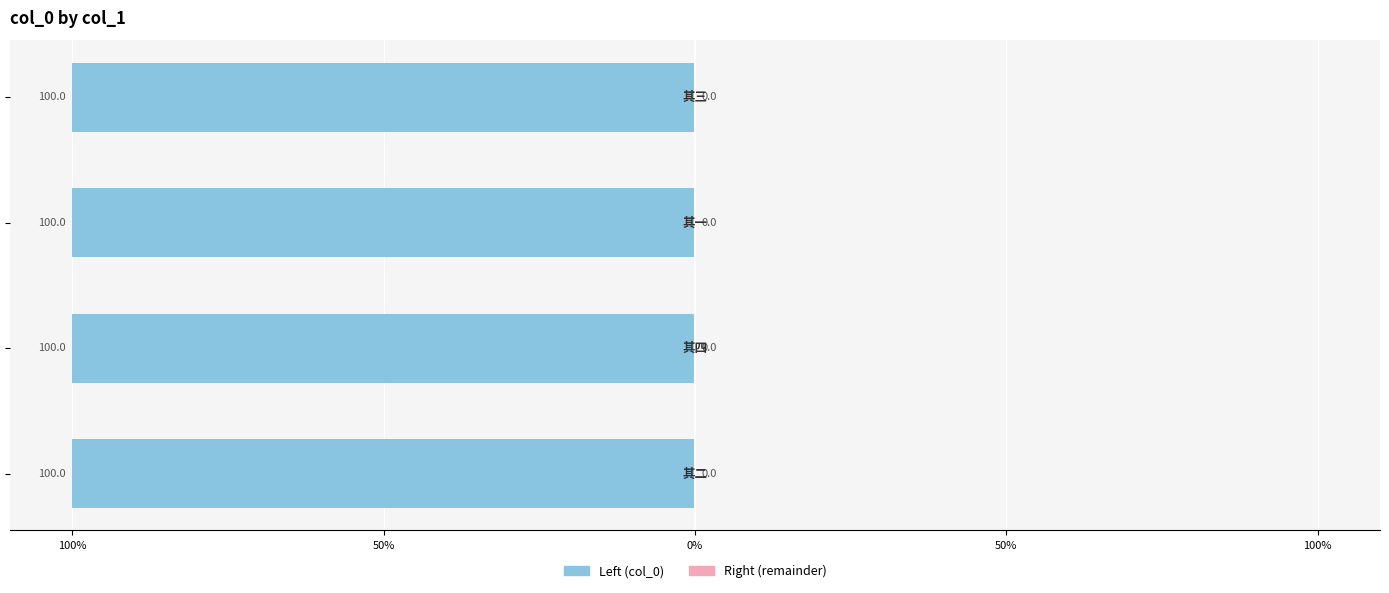

Is the value of col_0 (left) at 0% greater than the value of col_0 (right) at 0%?

No